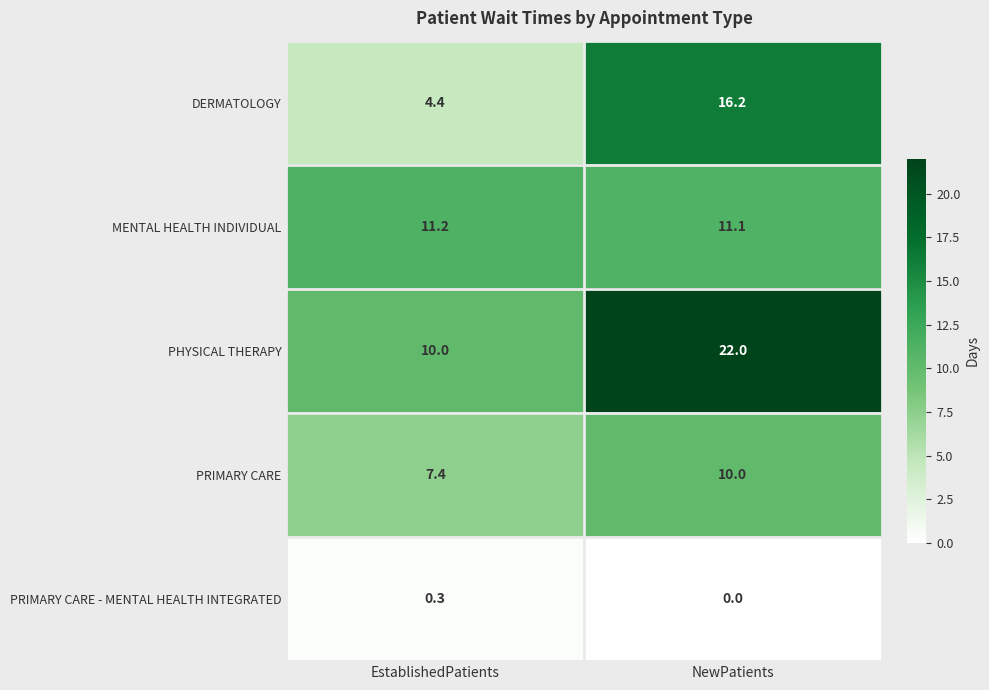

Which series changed the most between EstablishedPatients and NewPatients?

PHYSICAL THERAPY